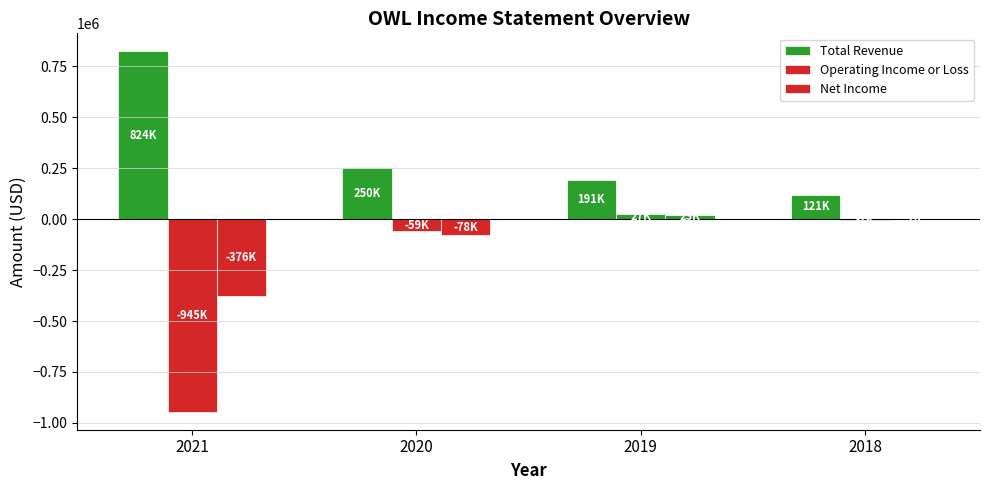

Between 2021 and 2020, which series saw the biggest shift?

Operating Income or Loss